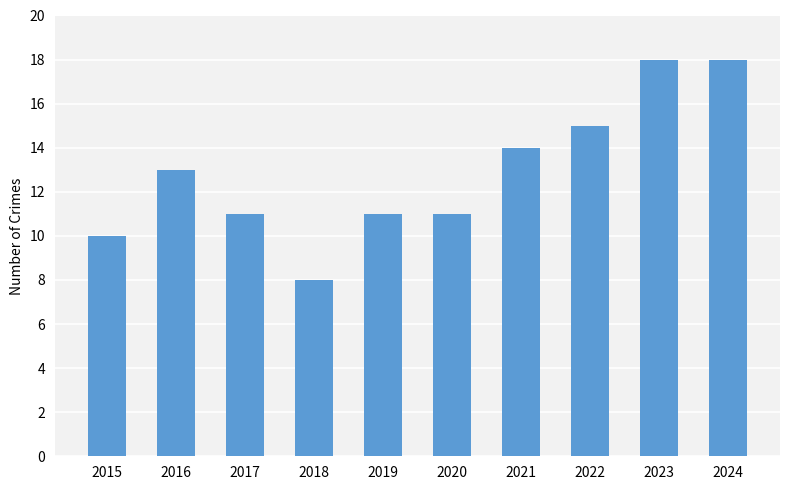

What is the value of the 2nd bar from the left?

13